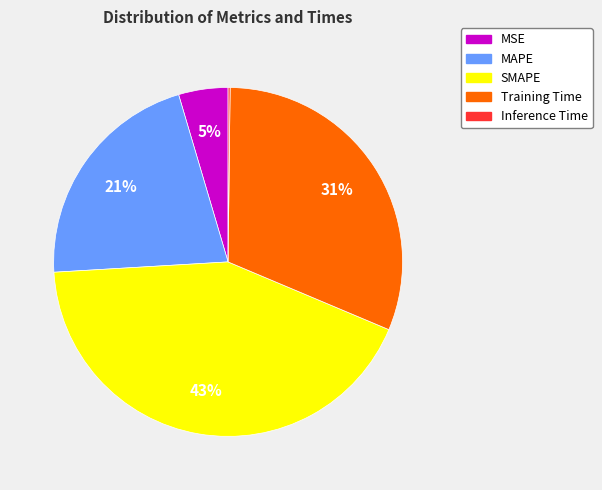

To the nearest percent, what is the average slice percentage?

20%